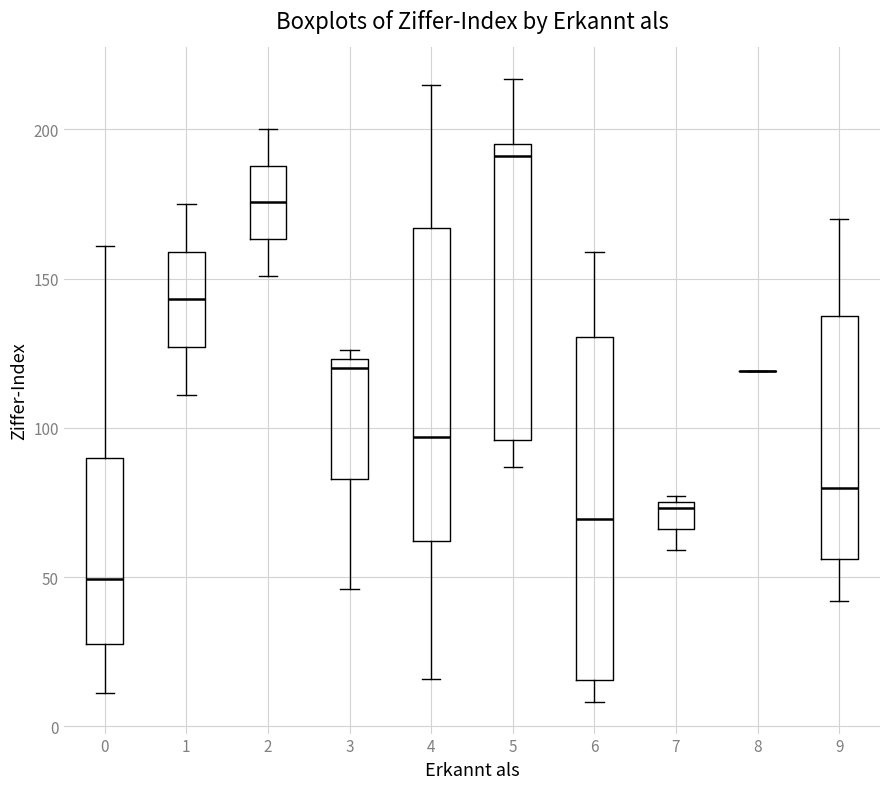

Where does the median line of the box at x = 1 sit on the y-axis? The values are not printed on the chart, so give them approximately, as read against the axis.

145